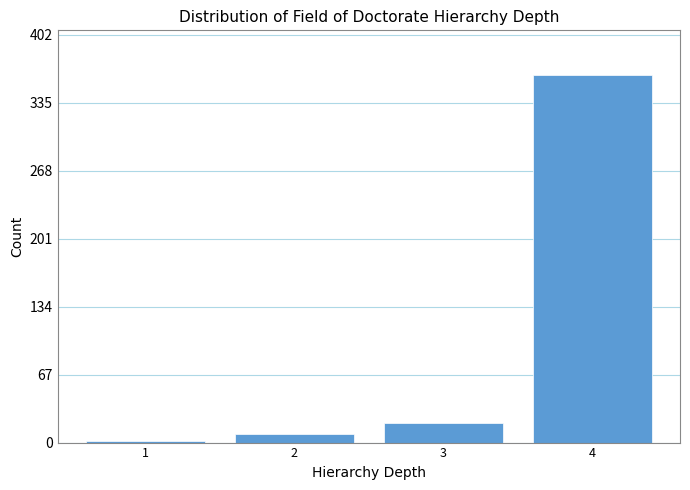

How tall is the bar that spans 2.5 to 3.5 on the x-axis? The values are not printed on the chart, so give them approximately, as read against the axis.

20